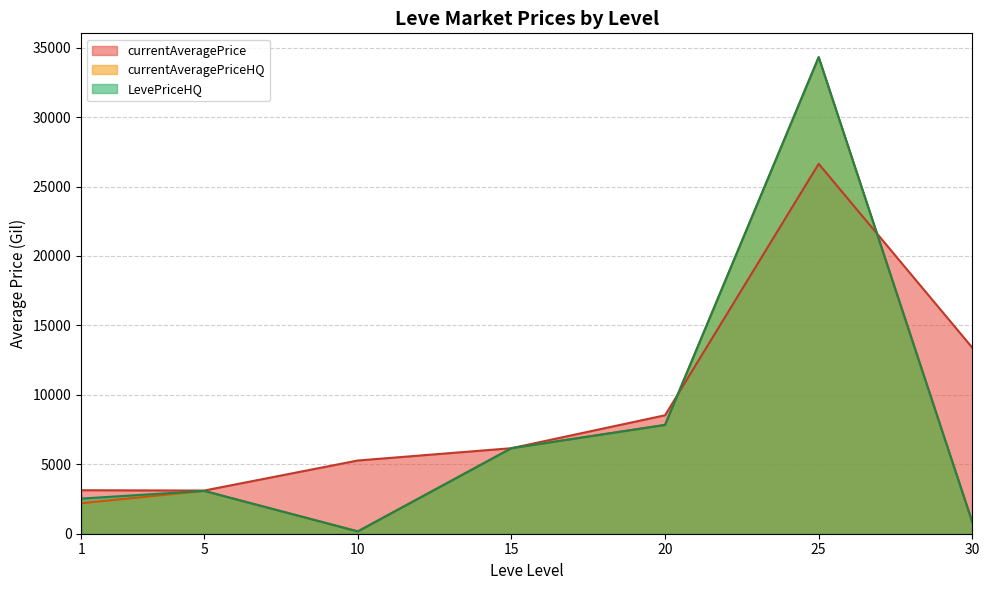

What is the value of the LevePriceHQ point at the 13th from the left?

995